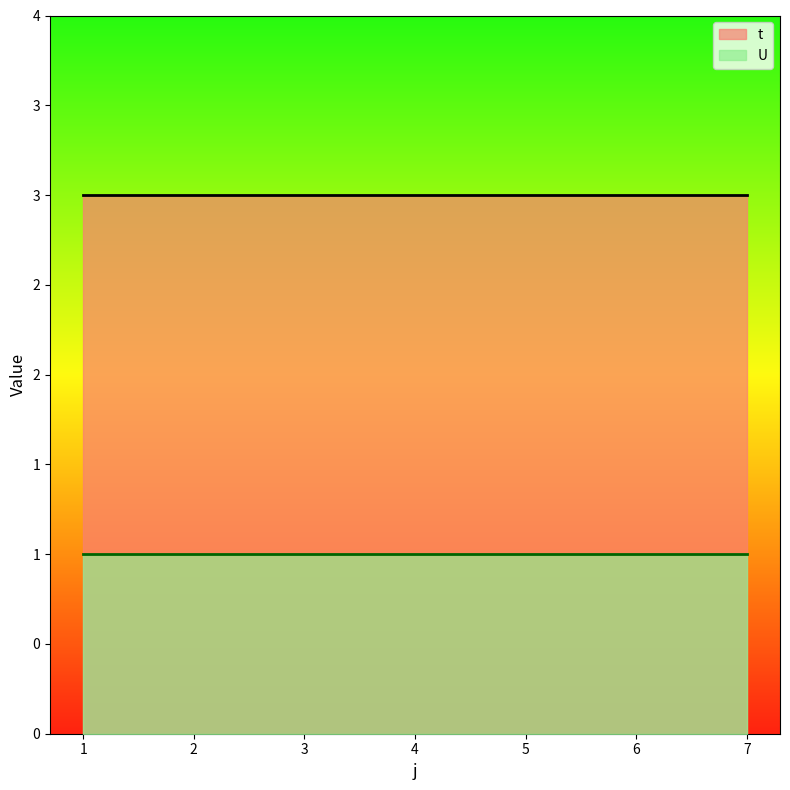

True or false: U and t intersect in this chart.

False